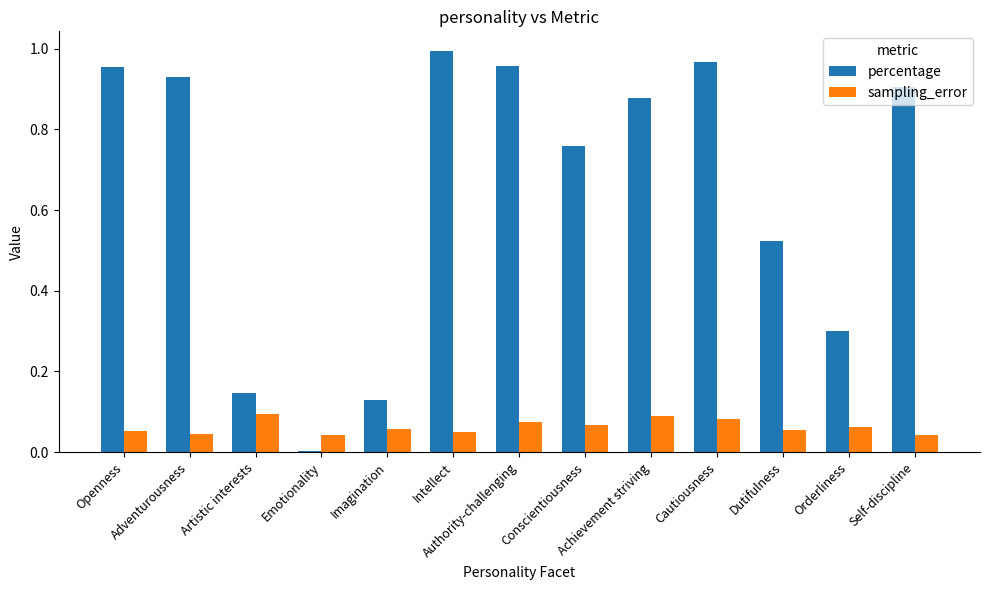

What is the label of the 7th bar from the right?

Authority-challenging